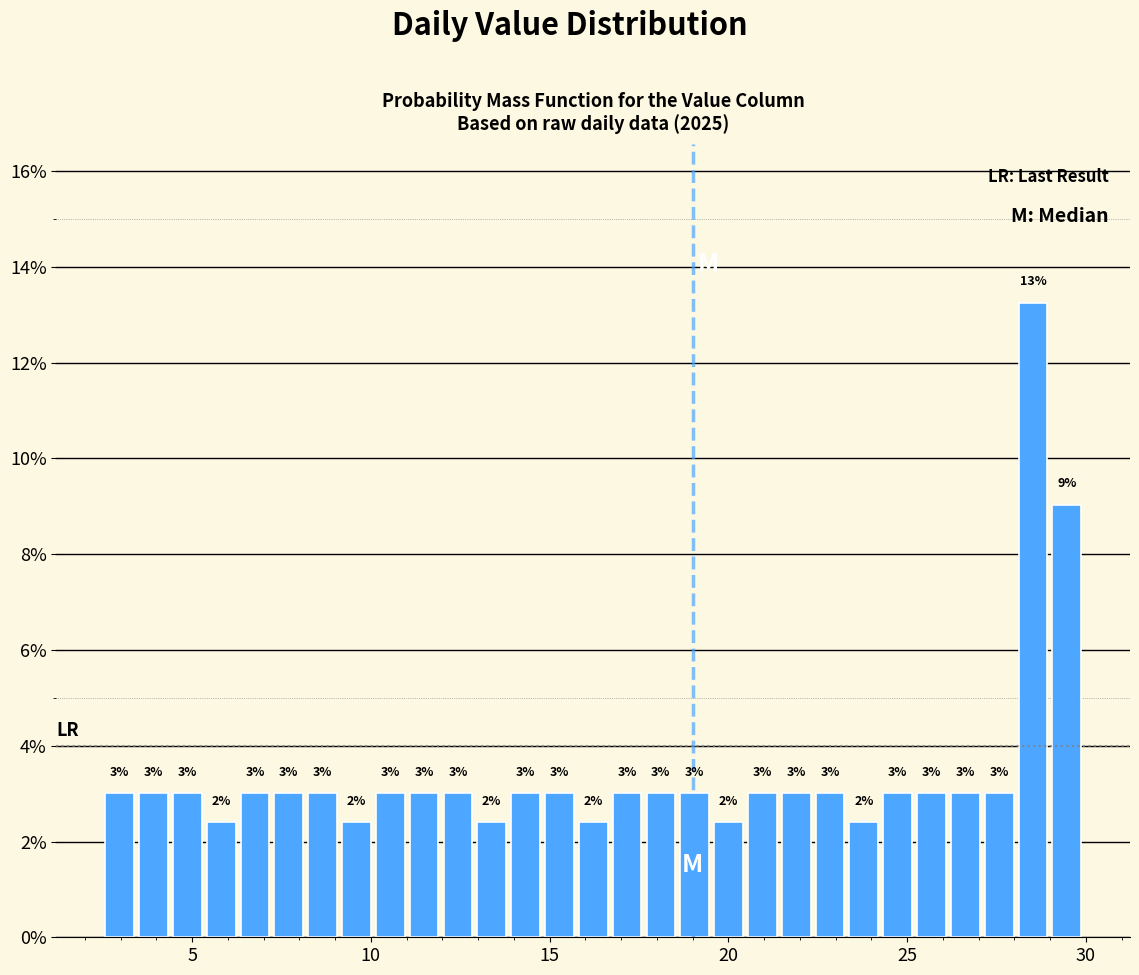

Around what value on the x-axis is the tallest bar? Give the approximate position of its centre, as read against the axis.

28.5